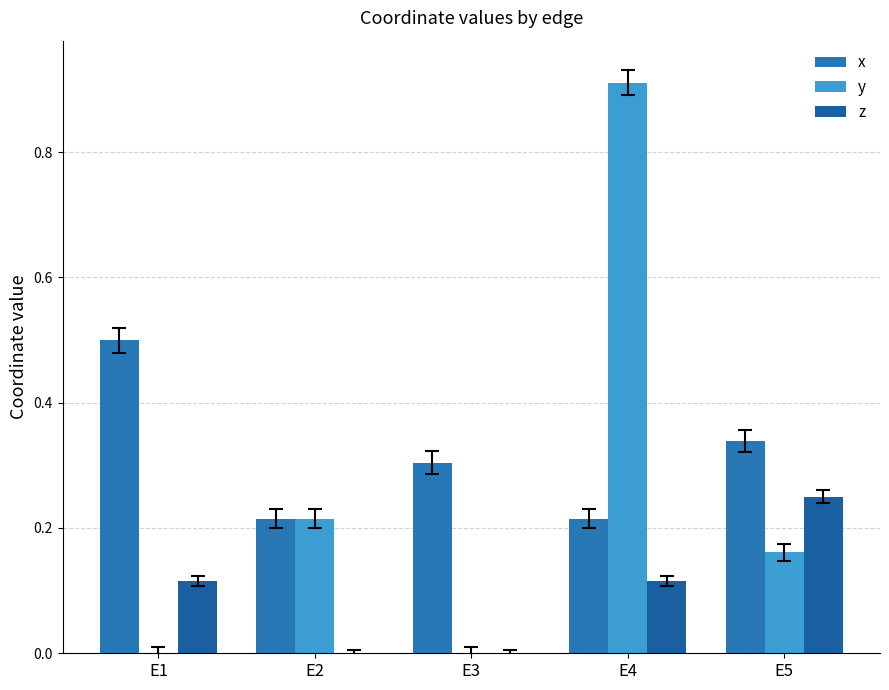

Reading left to right, extract all data points from this chart.

x: 0.5	0.2	0.3	0.2	0.3
y: 0.0	0.2	0.0	0.9	0.2
z: 0.1	0.0	0.0	0.1	0.2